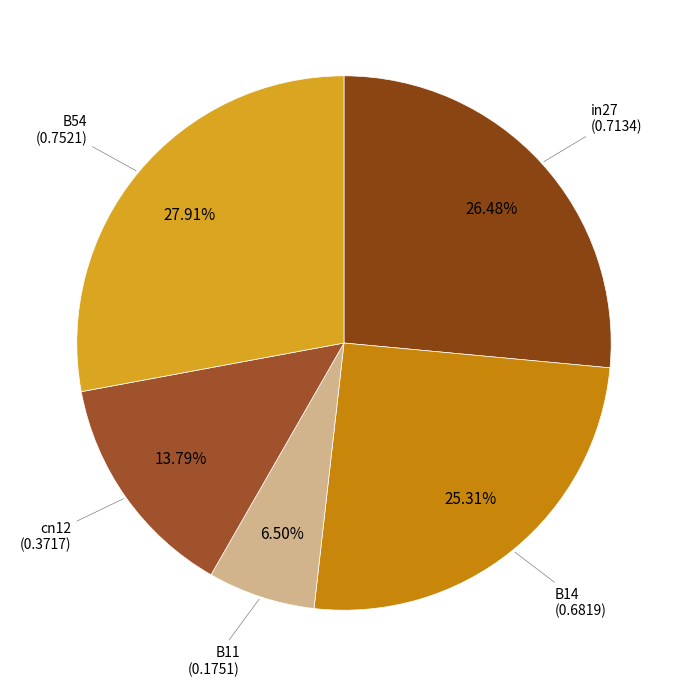

Rank the categories by value from lowest to highest.

B11, cn12, B14, in27, B54